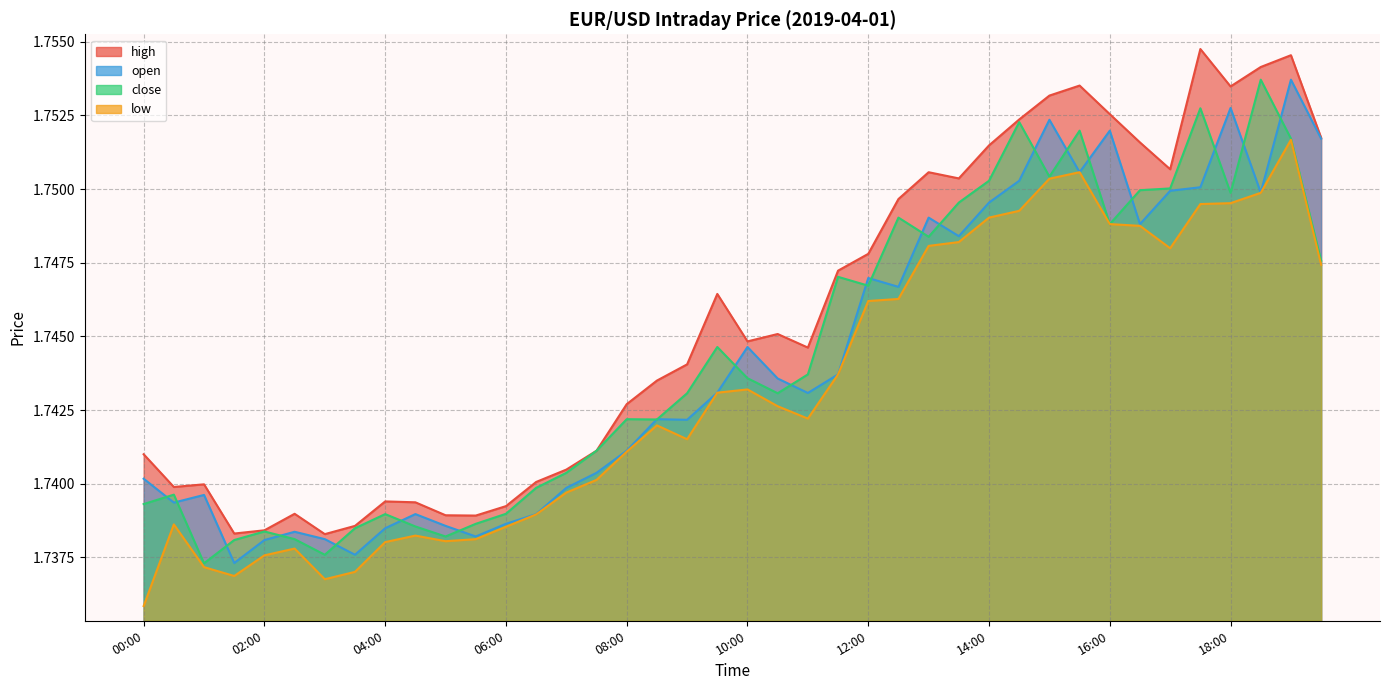

Which has a higher value, 13:30 or 01:00?

13:30